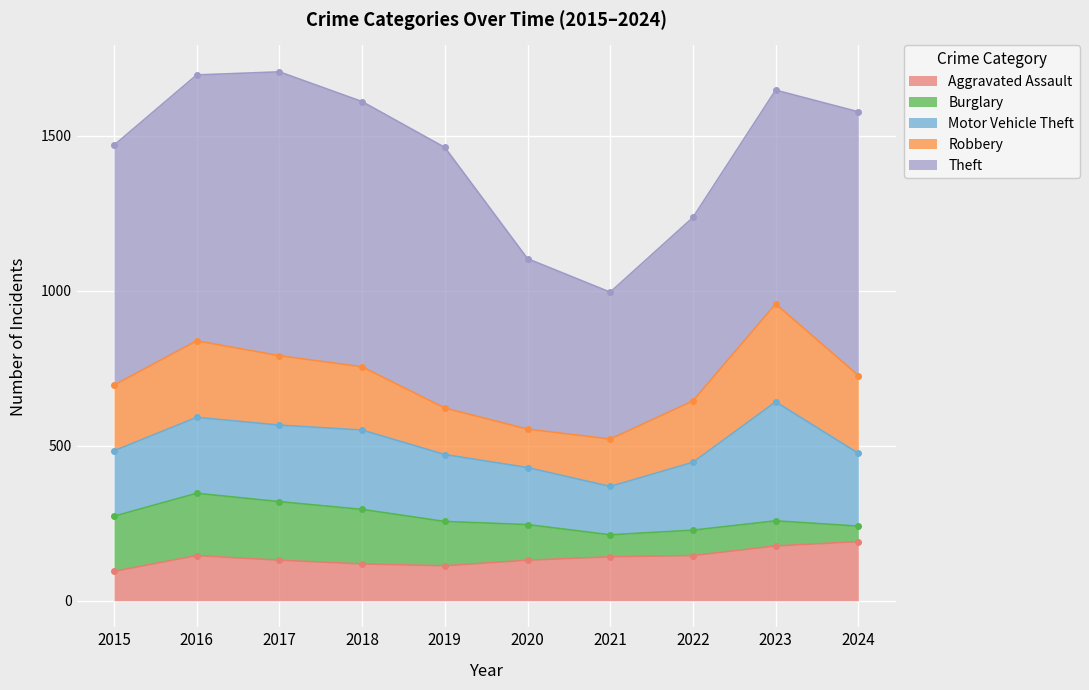

Is it true that Aggravated Assault equals 78 at 2021?

False